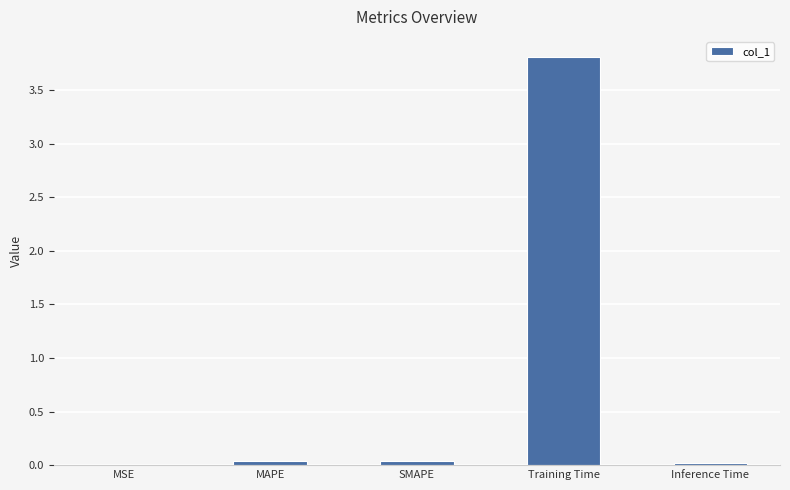

At which category does the chart reach its peak across all series?

Training Time